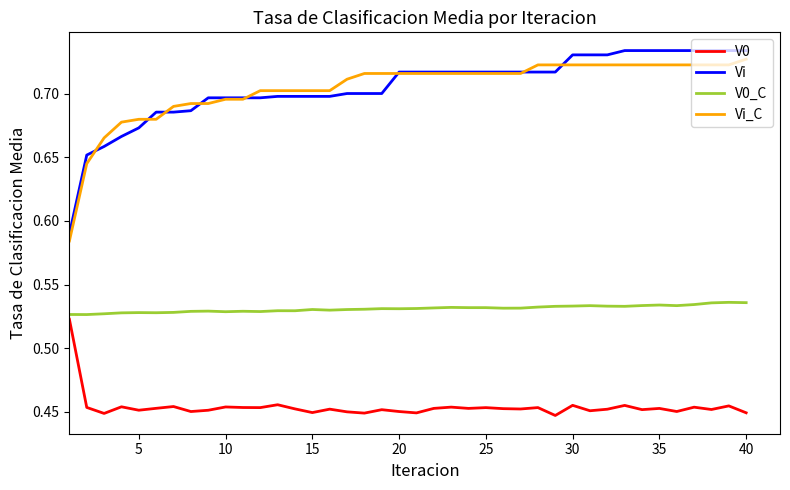

True or false: V0 and Vi_C intersect in this chart.

False